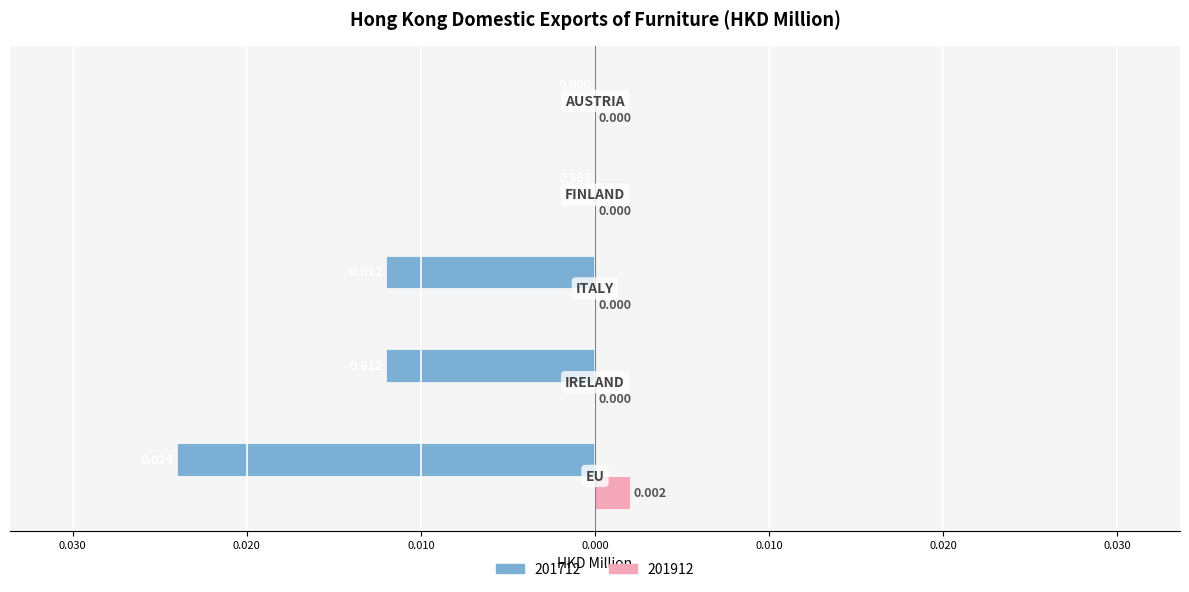

At which label is 201712 closest to 0?

FINLAND